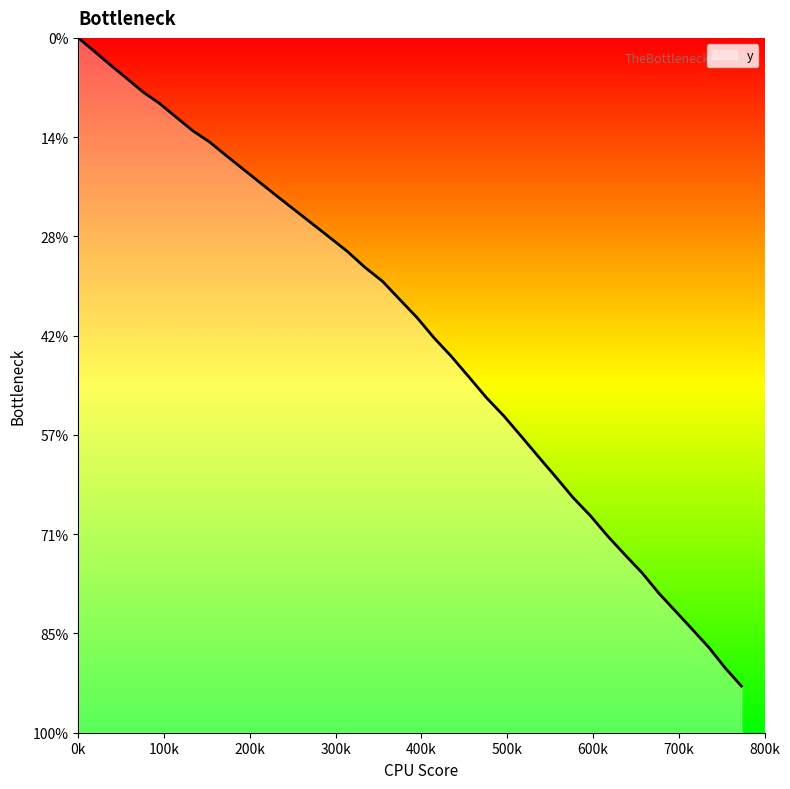

How many lines are shown in the chart?

1